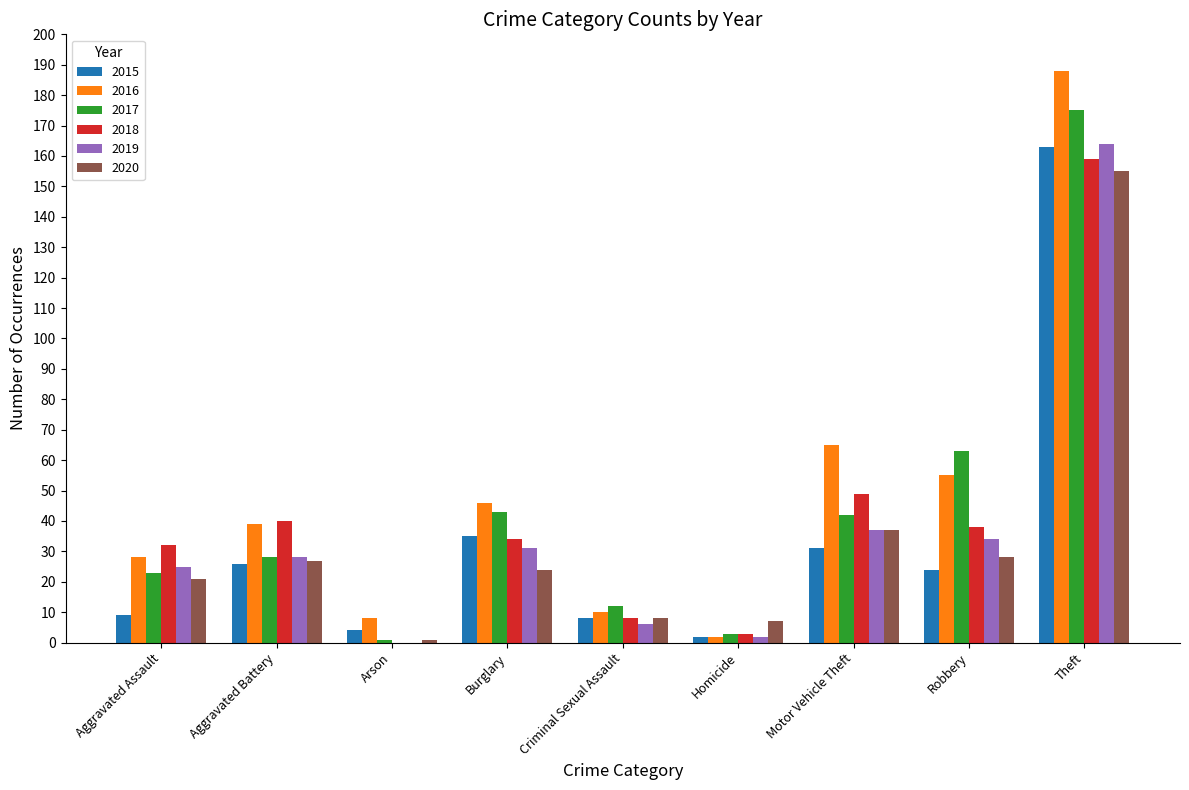

Which series changed the most between Aggravated Assault and Robbery?

2017